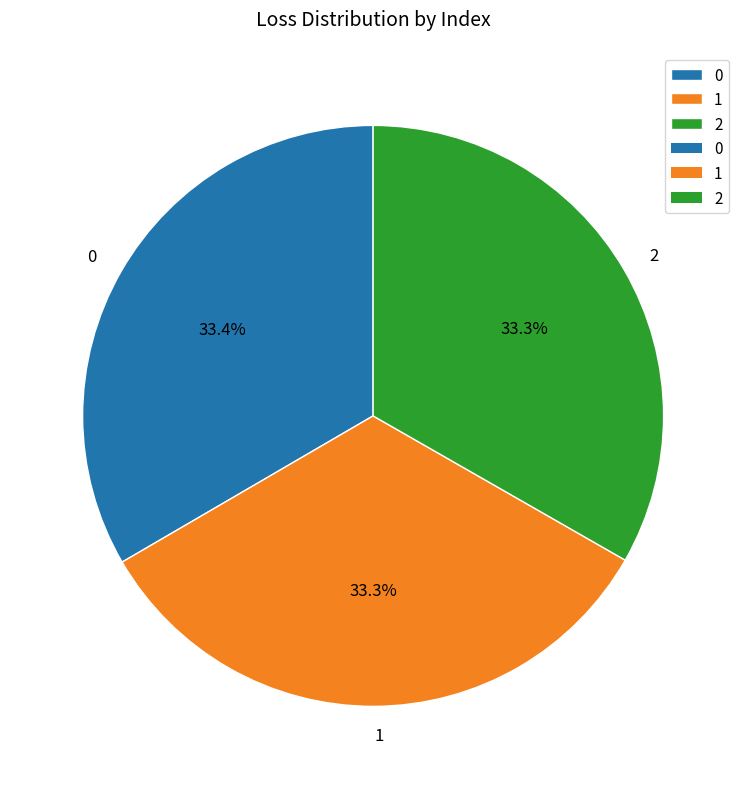

What is the total percentage of 0 and 1?

66.7%